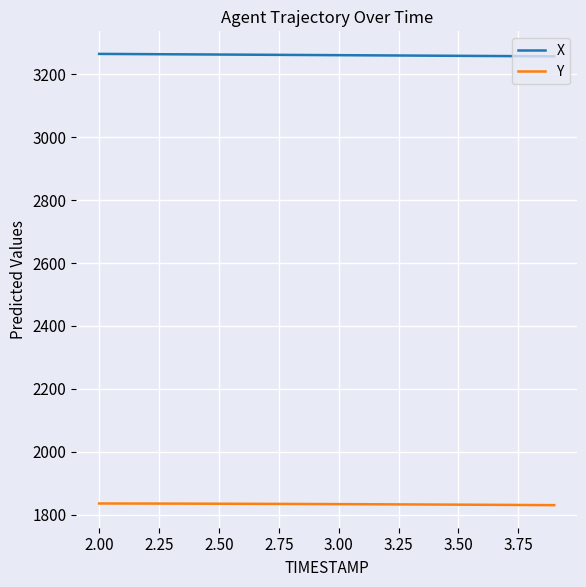

True or false: X and Y intersect in this chart.

False